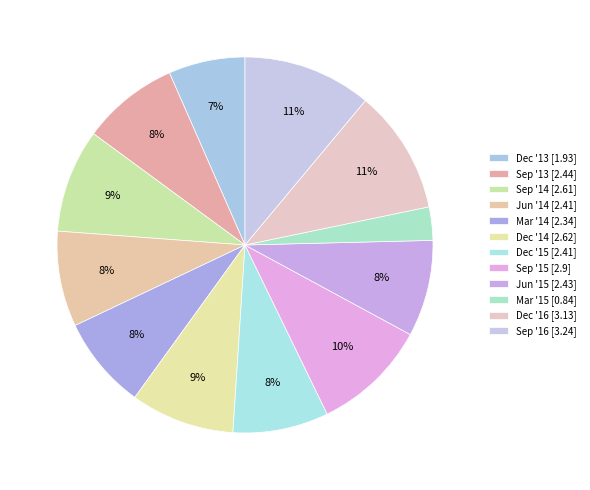

How many slices are in this pie chart?

12